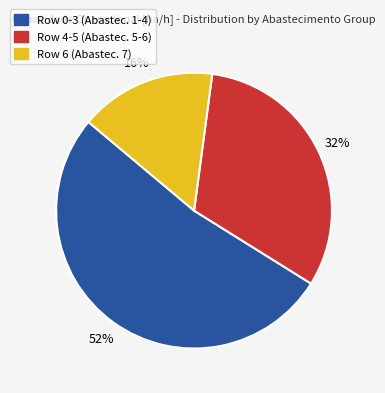

How many segments does this pie chart have?

3